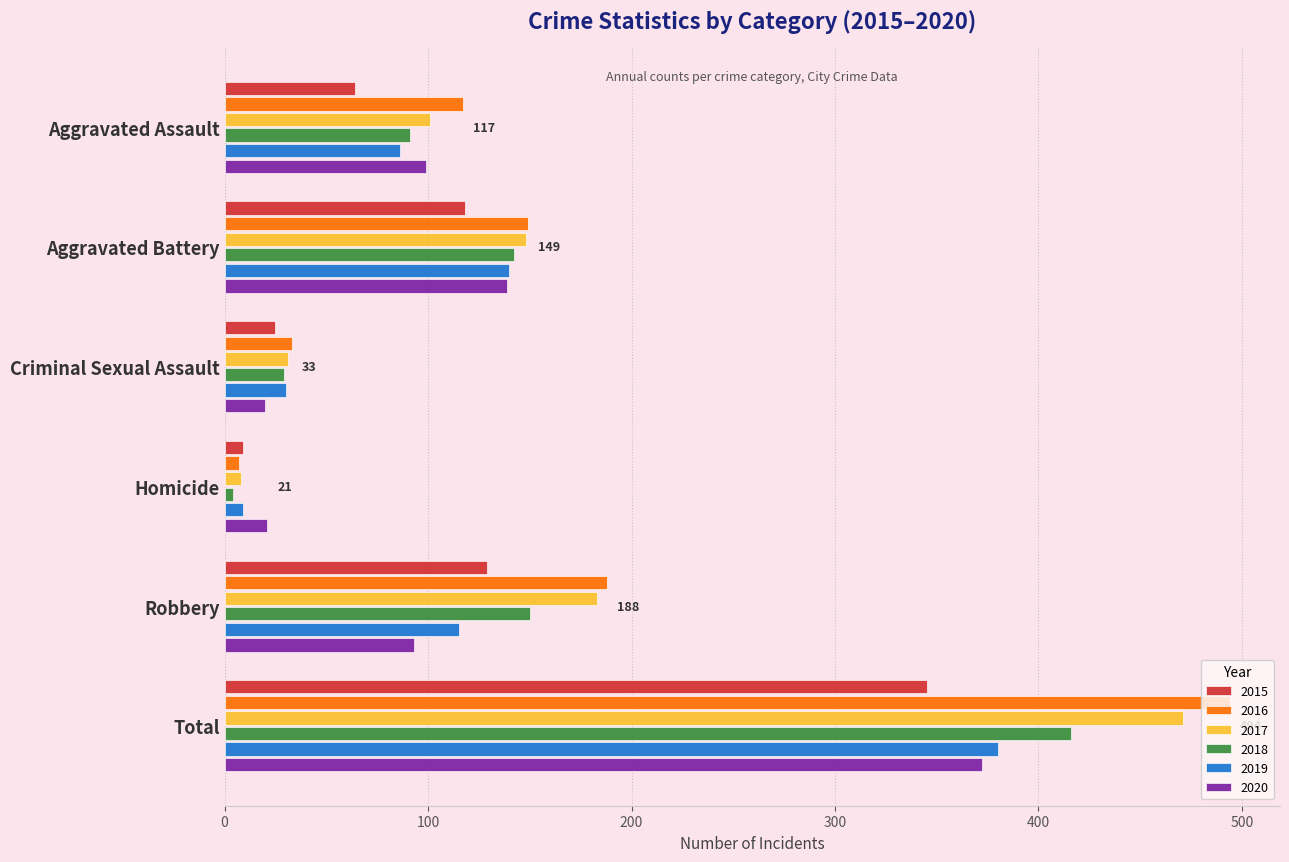

What is the spread (max minus min) of values at Robbery?

95